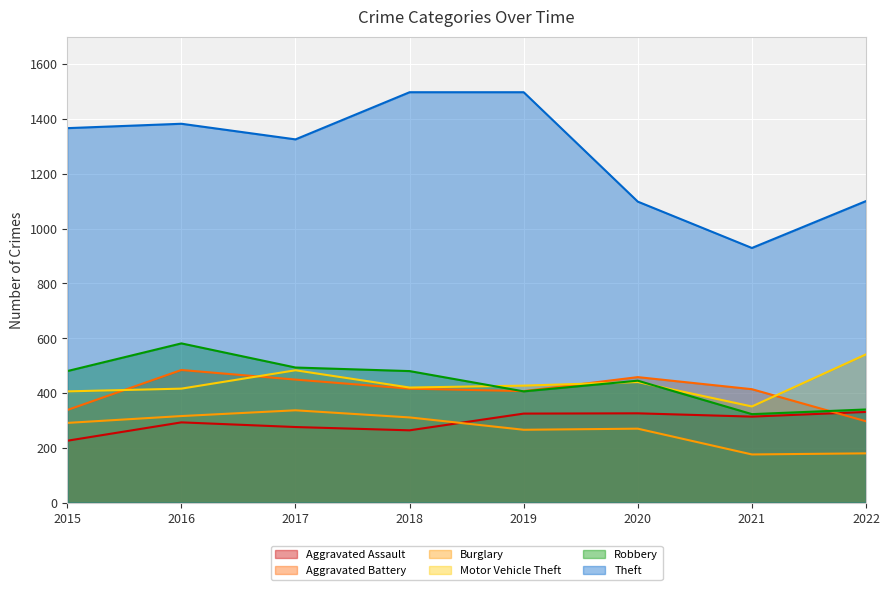

List the series in order of their peak value, highest first.

Theft, Robbery, Motor Vehicle Theft, Aggravated Battery, Burglary, Aggravated Assault